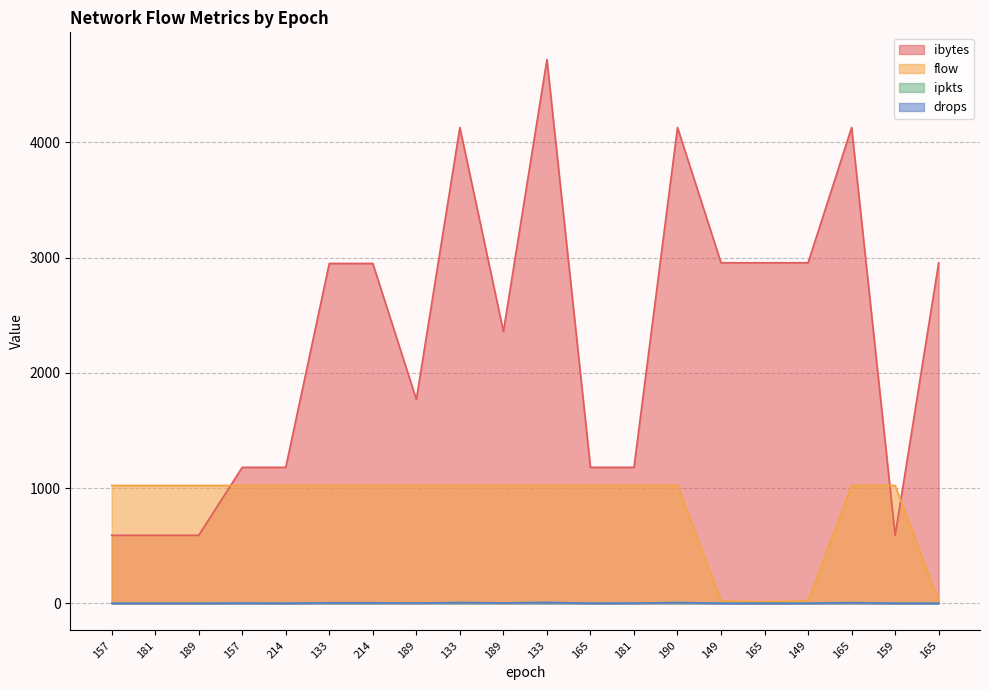

At which category is the sum across all series the highest?

133